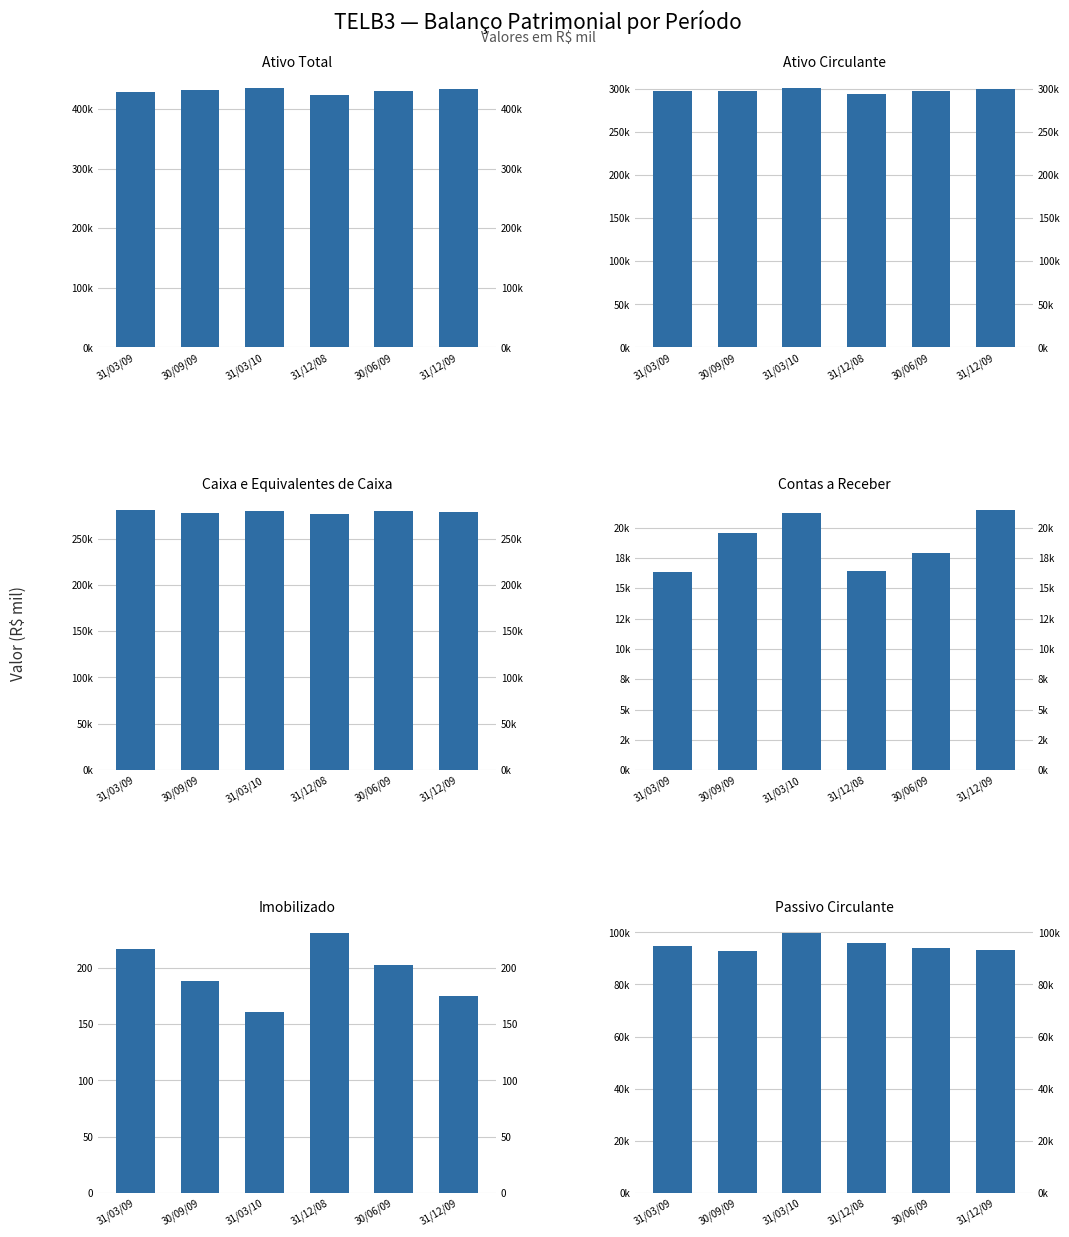

The Ativo Circulante series shows 296682.0 at 31/03/09. True or false?

True